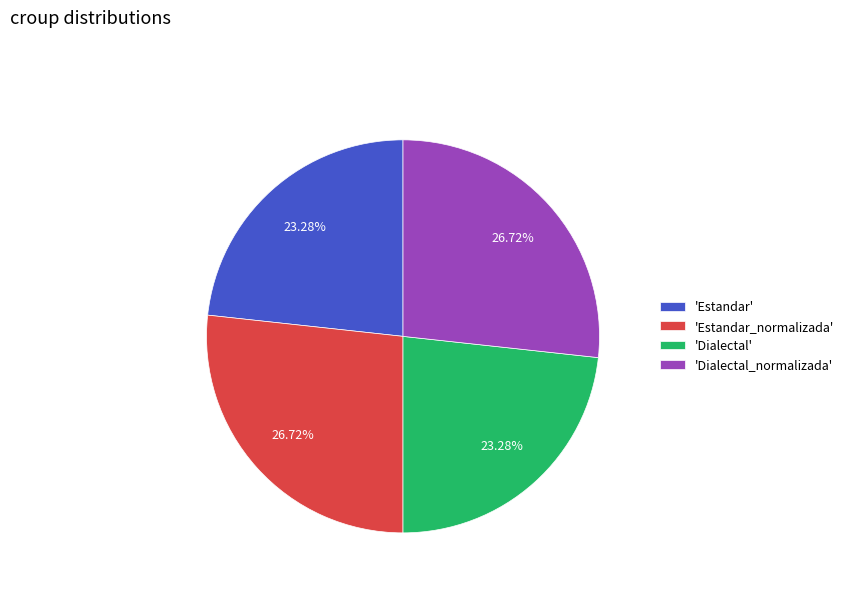

Does any single category account for the majority?

No